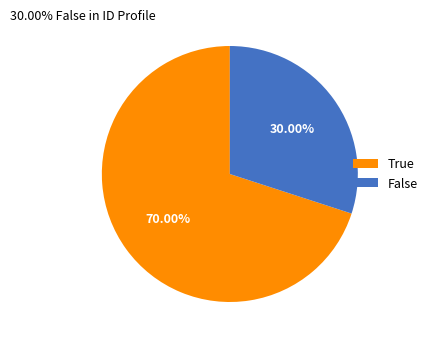

Is there a majority slice in this chart?

Yes